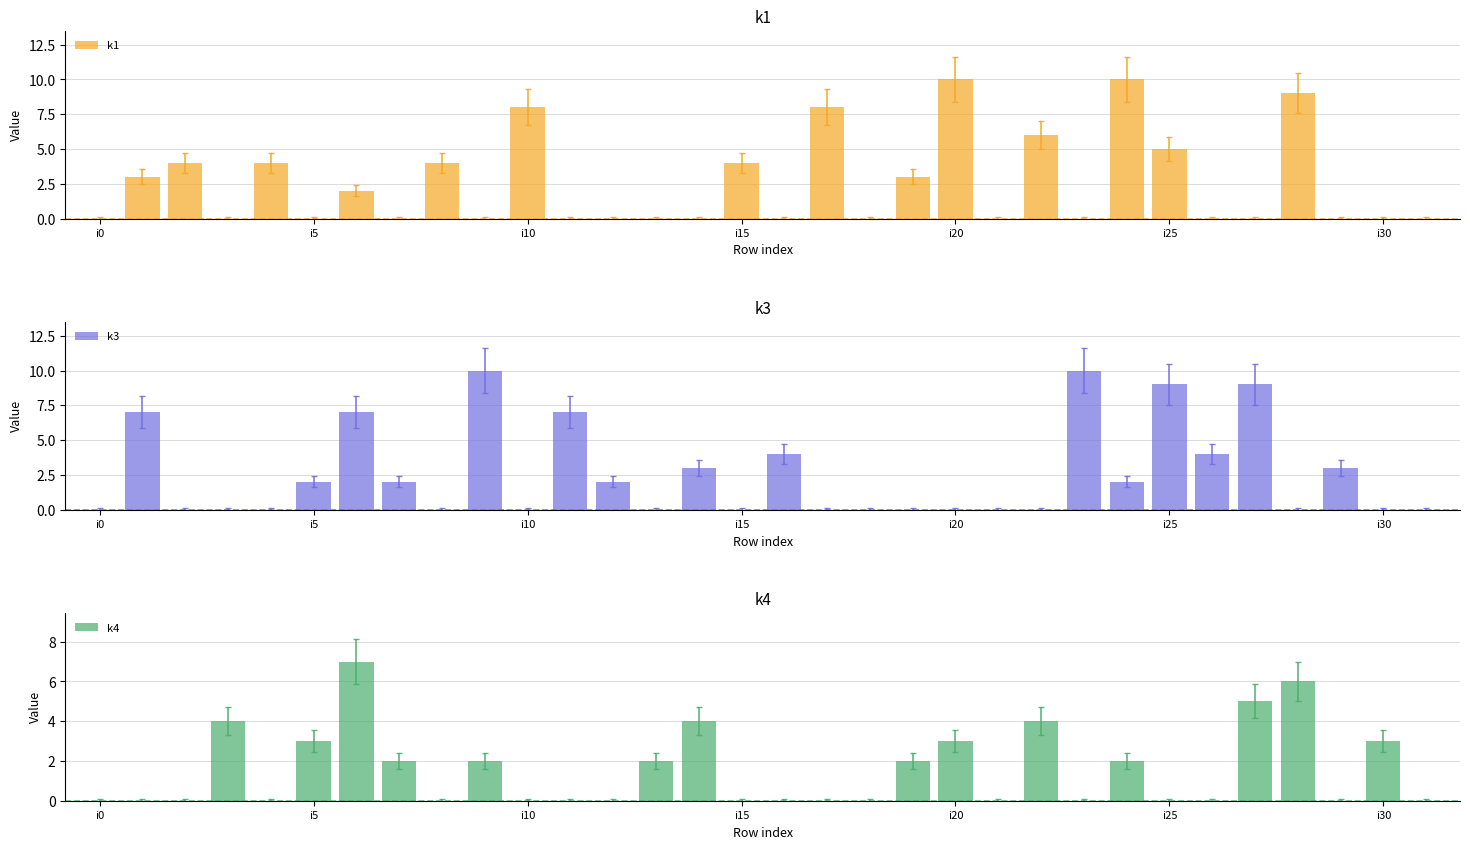

What is the difference between the maximum and minimum values in the k4 series?

7